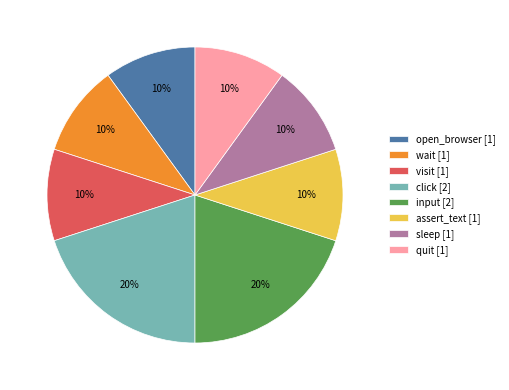

Is the sum of wait [1] and sleep [1] greater than half?

No